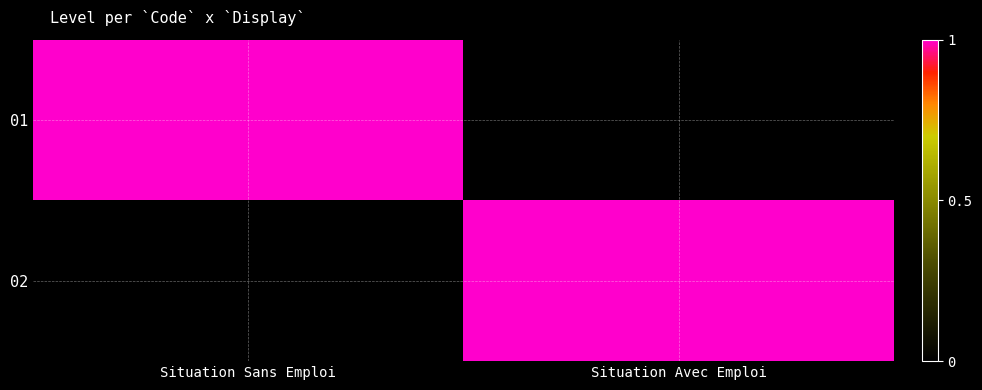

What is the total value across all series at Situation Sans Emploi?

1